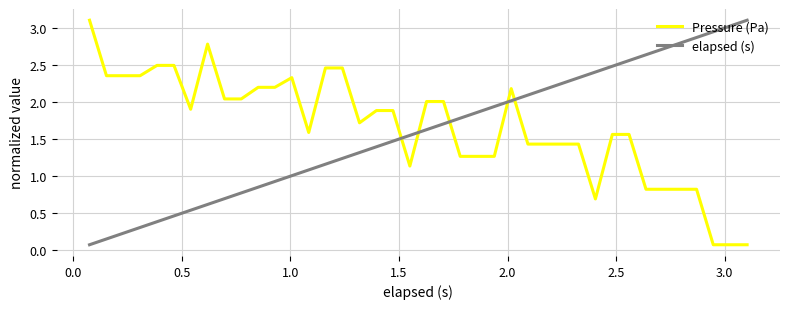

Rank the series by their average value, from highest to lowest.

Pressure (Pa), elapsed (s)